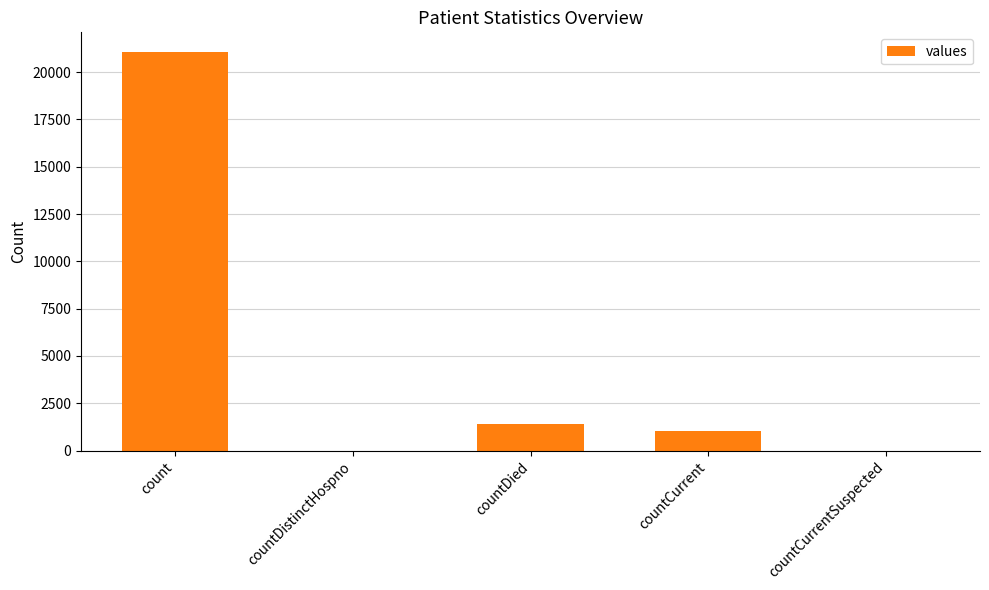

At which label is the value closest to 10525?

countDied